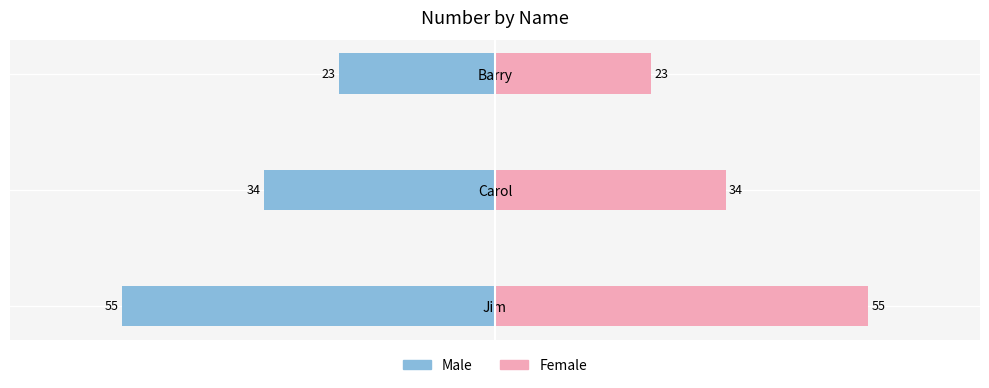

Are the bars horizontal?

Yes